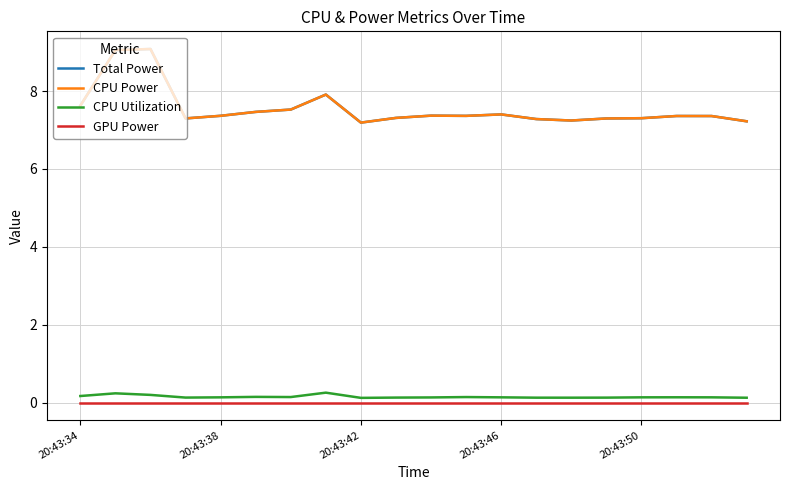

Is this an area chart (filled region under the line)?

No